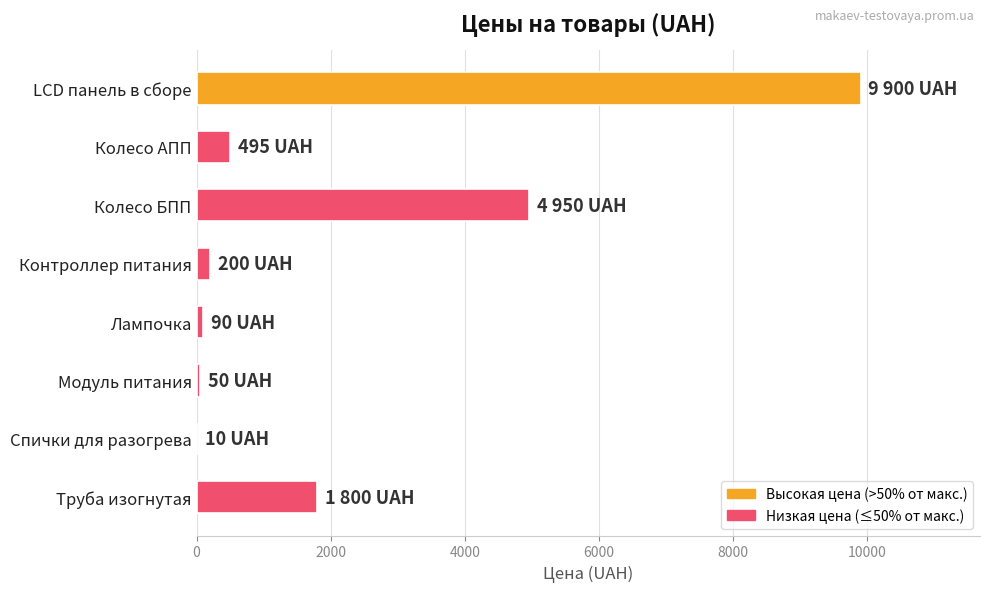

How many distinct data groups are displayed?

1